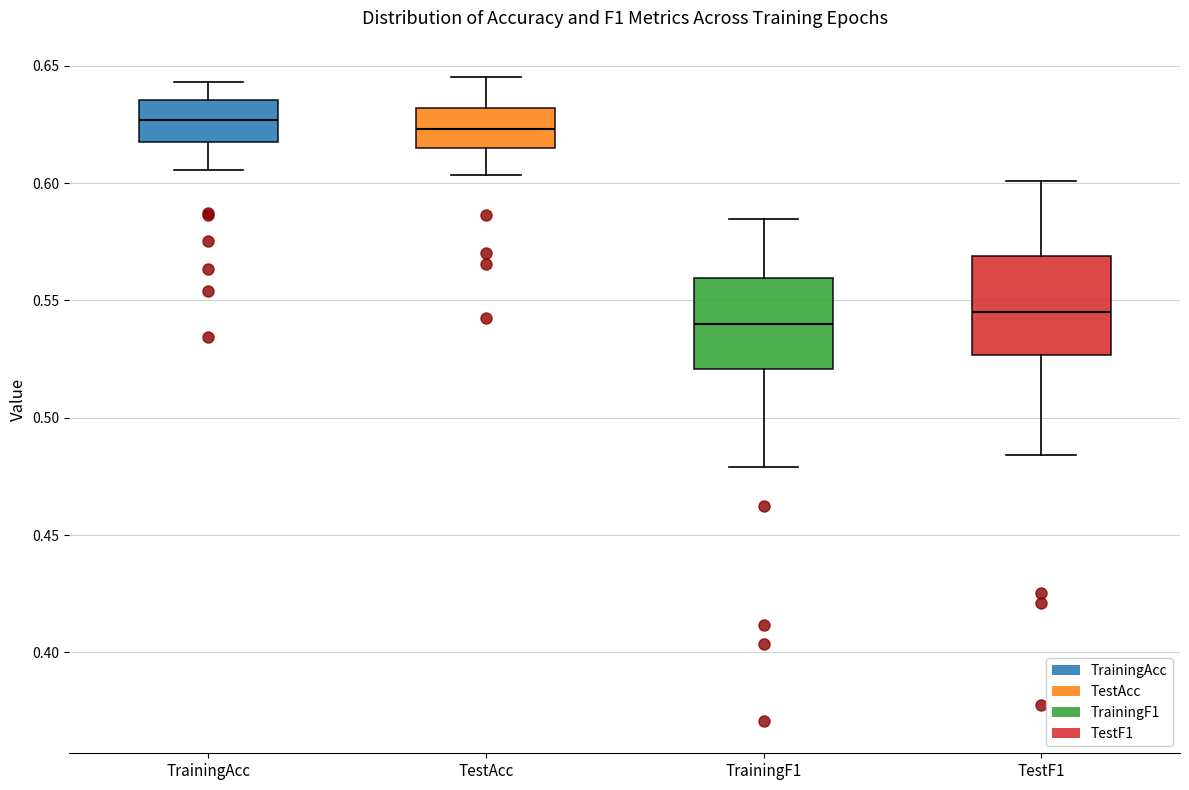

Reading left to right, read every box against the y-axis: the position of its median line, the range the box covers, and the ends of its whiskers. The values are not printed on the chart, so give them approximately, as read against the axis.

TrainingAcc: median 0.625, box 0.615 to 0.635, whiskers 0.605 to 0.645
TestAcc: median 0.625, box 0.615 to 0.630, whiskers 0.605 to 0.645
TrainingF1: median 0.540, box 0.520 to 0.560, whiskers 0.480 to 0.585
TestF1: median 0.545, box 0.525 to 0.570, whiskers 0.485 to 0.600